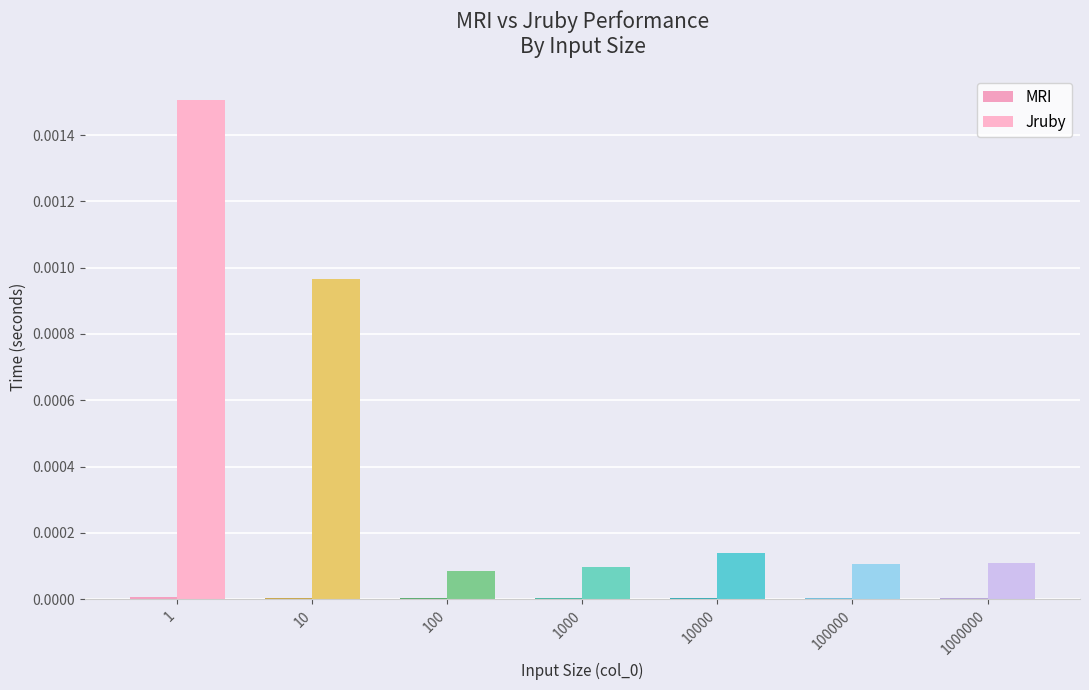

How many series are shown in this chart?

2